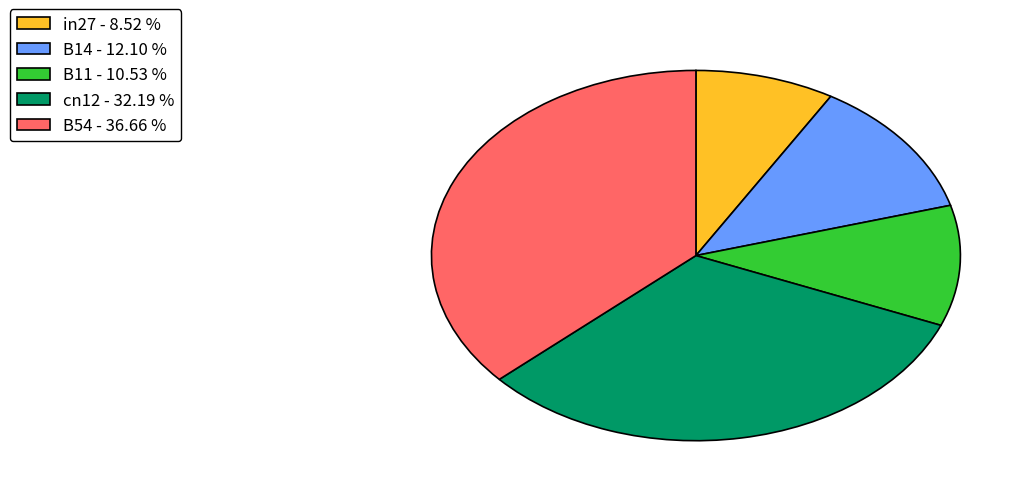

Which slice is the smallest?

in27